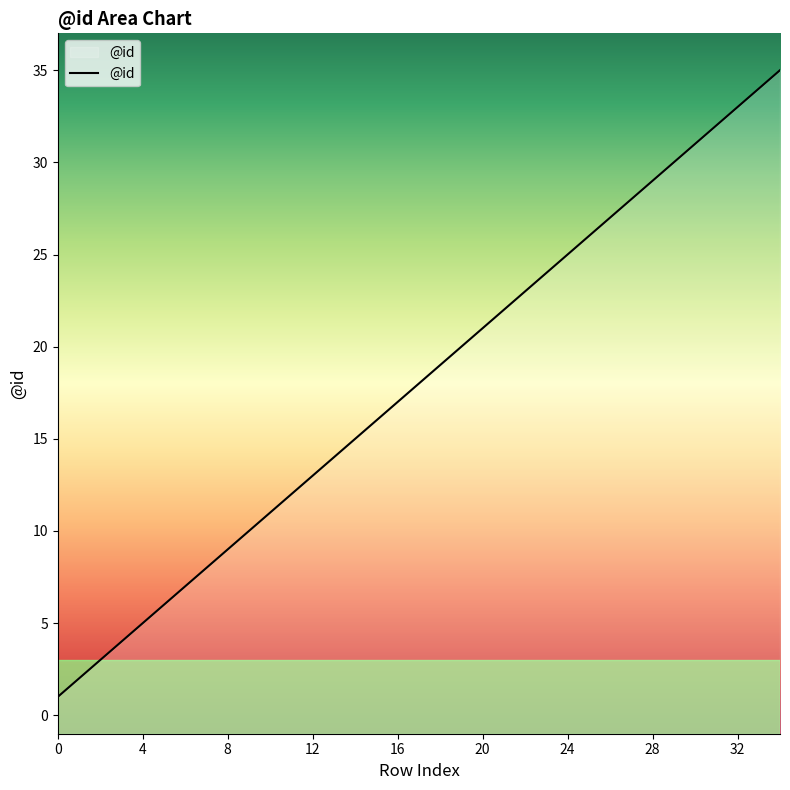

The chart shows a value of 38 at 23. True or false?

False